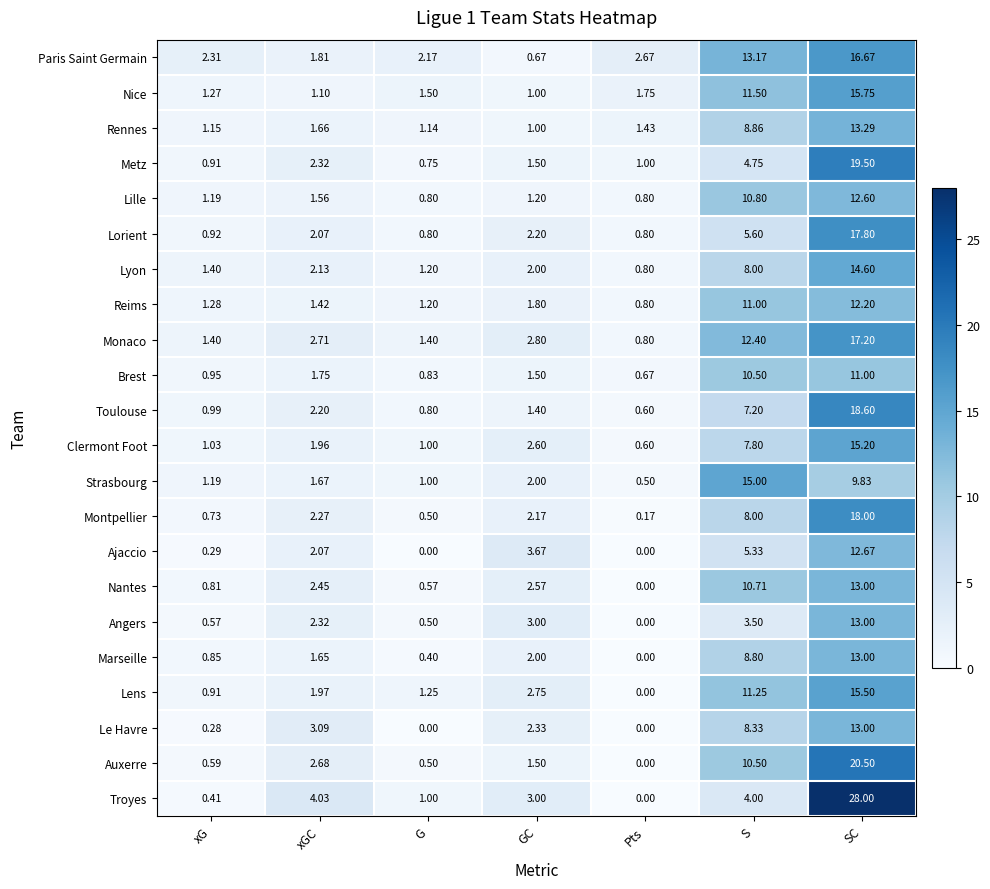

Where does the Reims series first go above 1?

xG